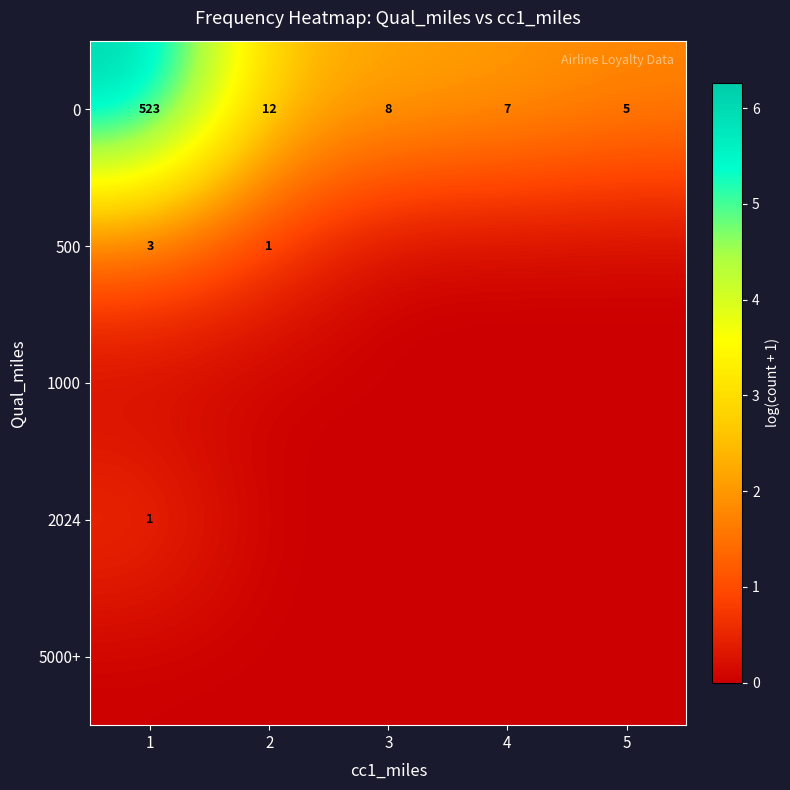

What is the difference between the maximum and minimum values in the 0 series?

518